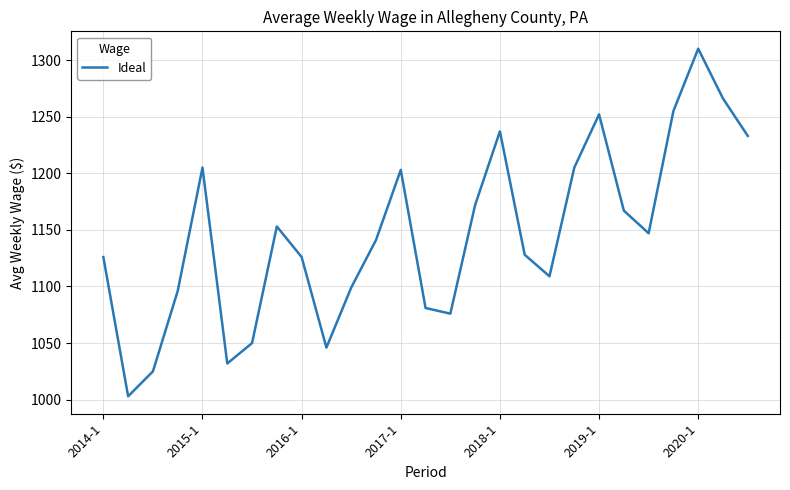

What is the difference between the maximum and minimum values?

307